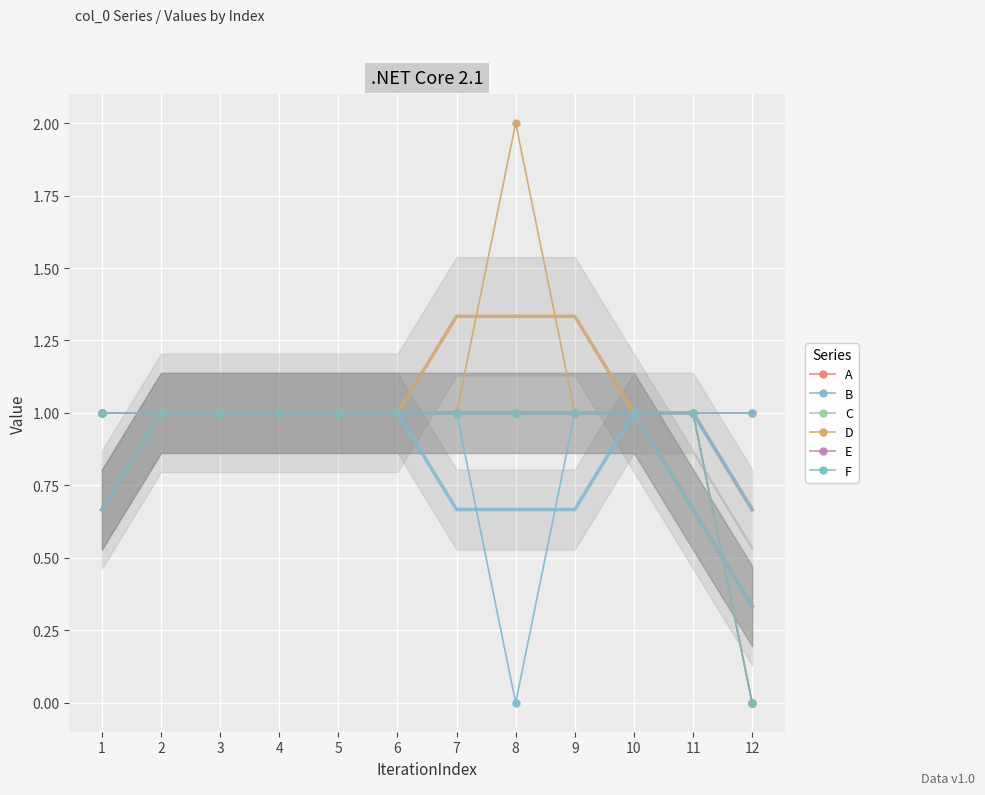

True or false: F and A intersect in this chart.

False